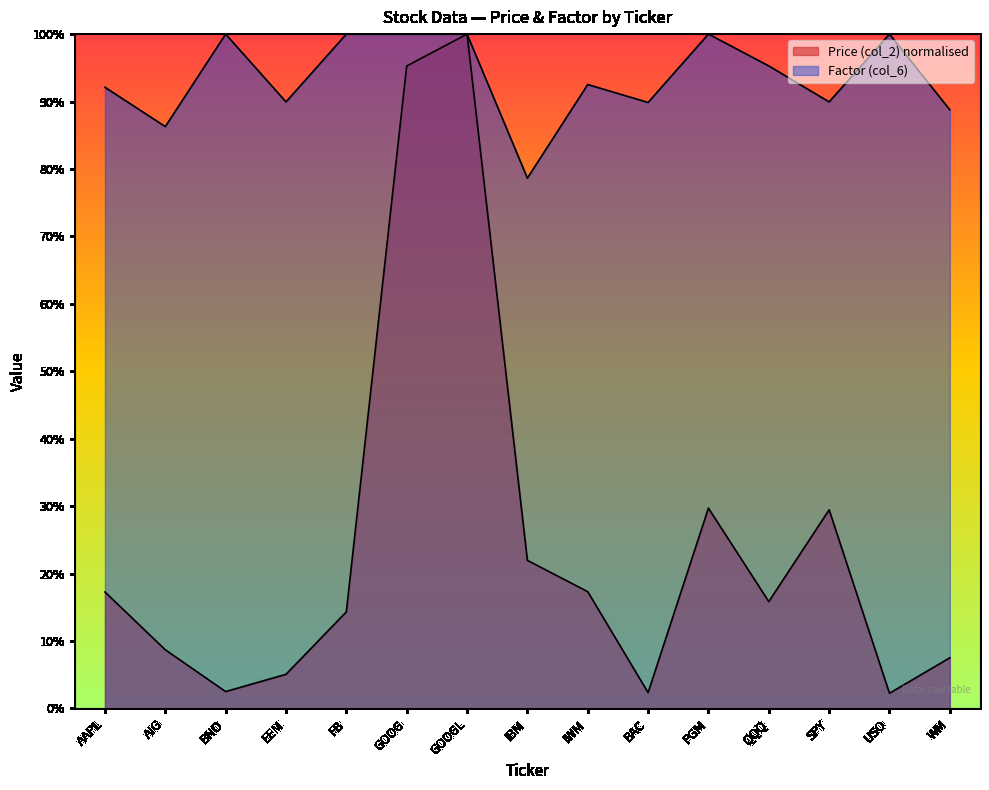

At how many categories does at least one series exceed 0?

15